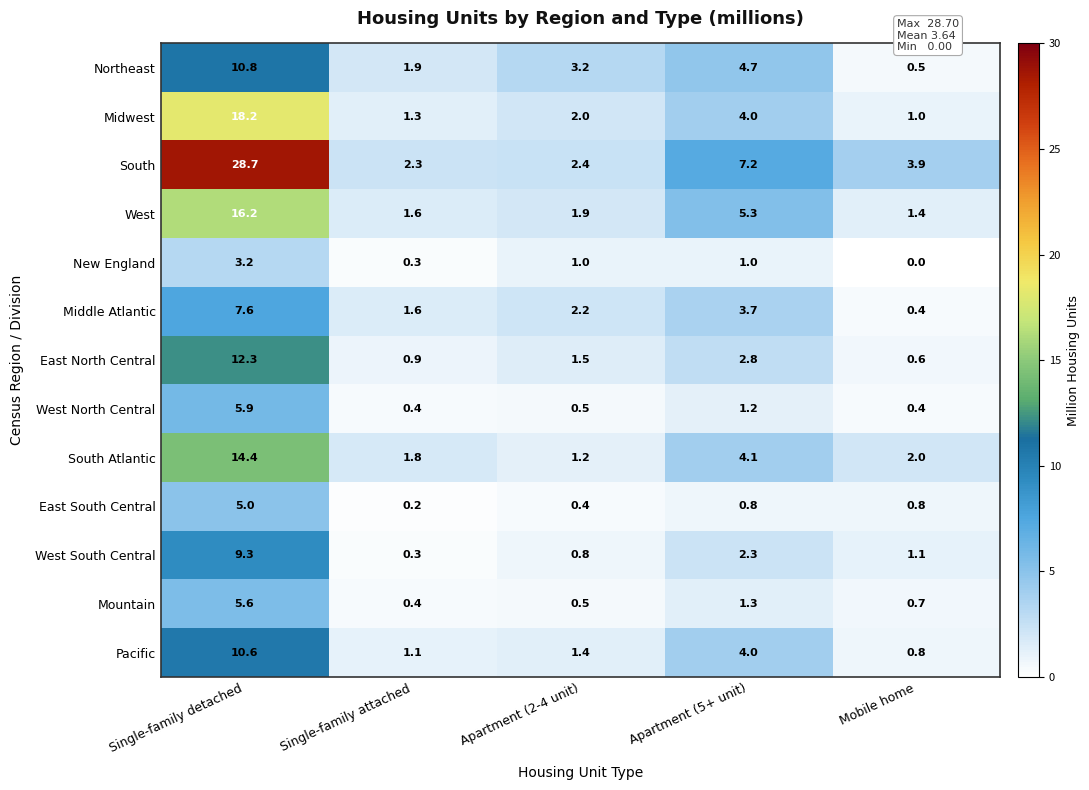

What is the sum of all West North Central values?

8.4